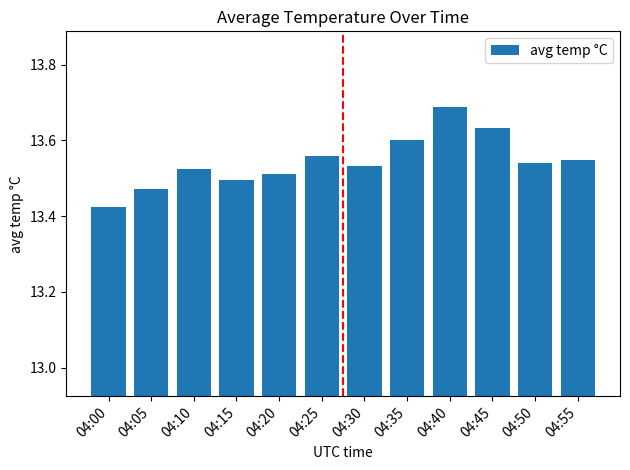

Where is the data nearest to the value 13?

04:00